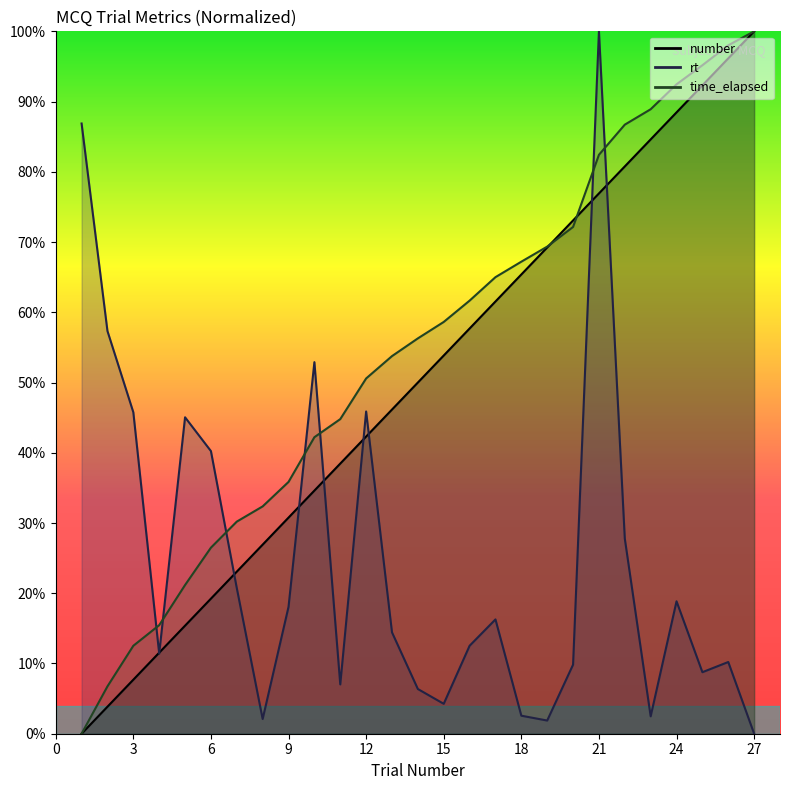

What is the difference between the maximum and minimum values in the number series?

1.0